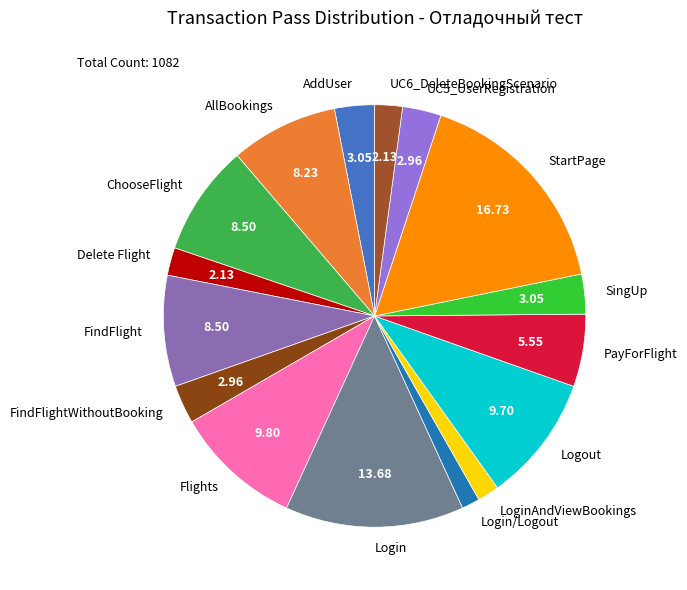

Which slice is the largest?

StartPage